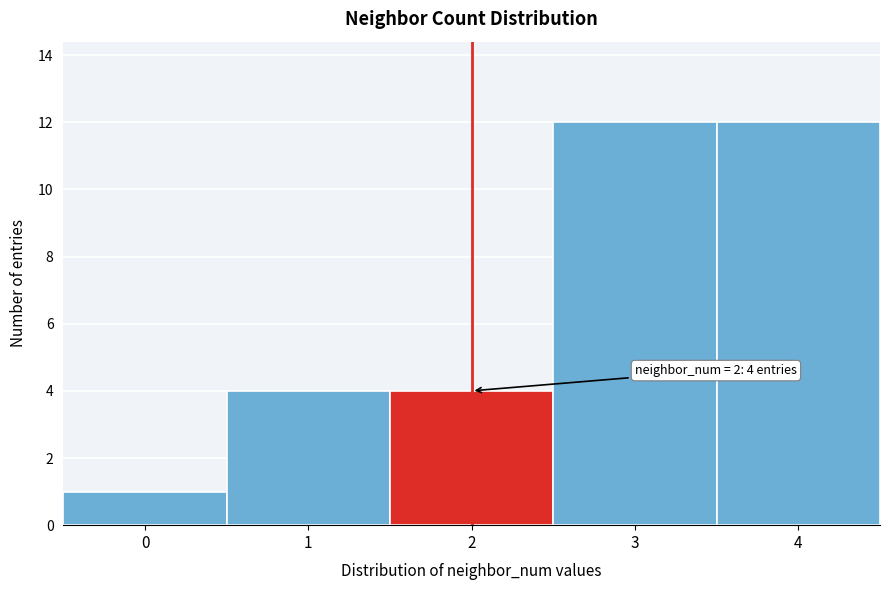

Reading left to right, list all the values displayed in this chart.

0=1	1=4	2=4	3=12	4=12